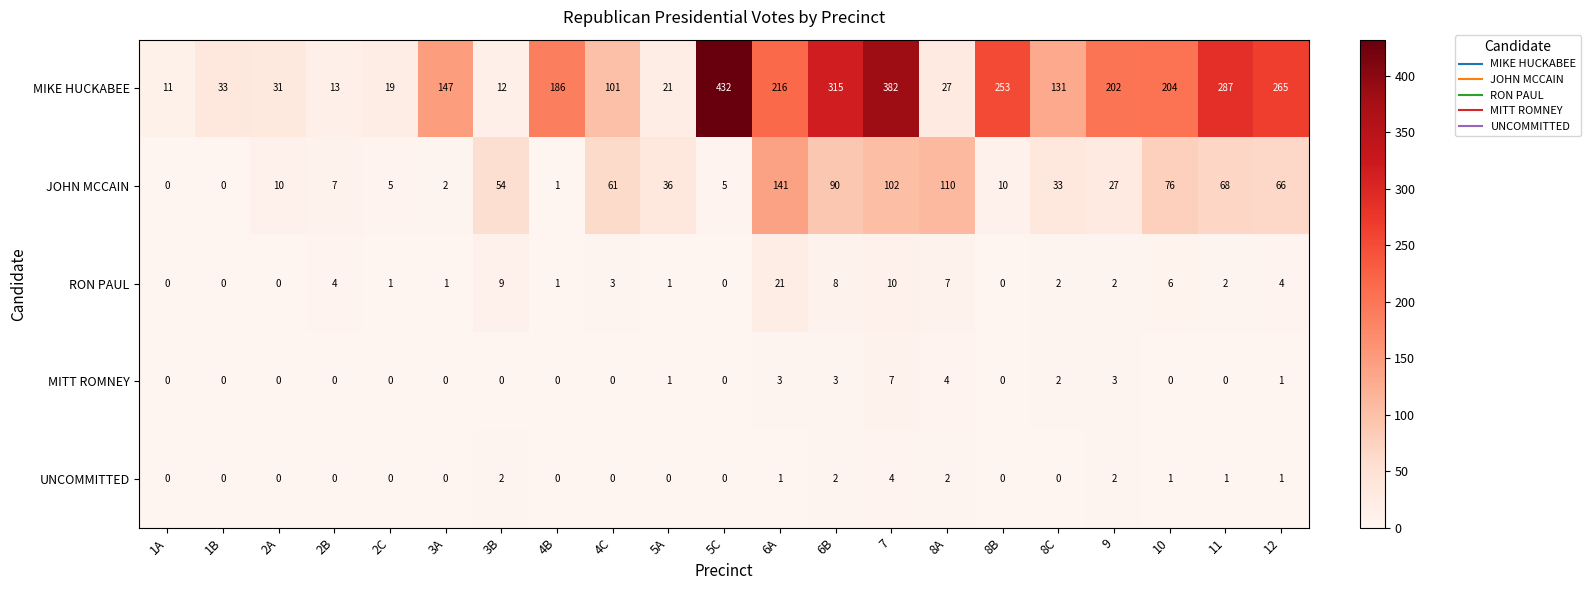

Is it true that MIKE HUCKABEE equals 8 at 1A?

False